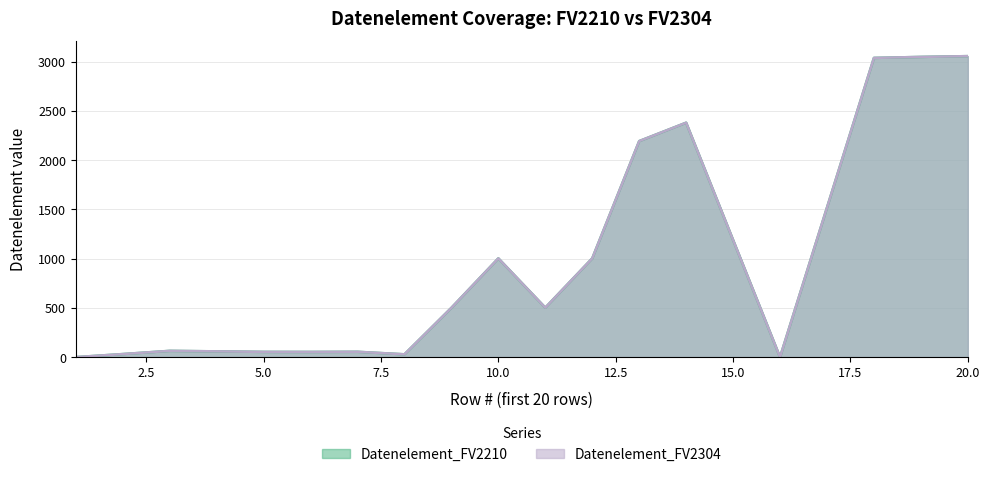

Which series changed the most between 4 and 17?

Datenelement_FV2210